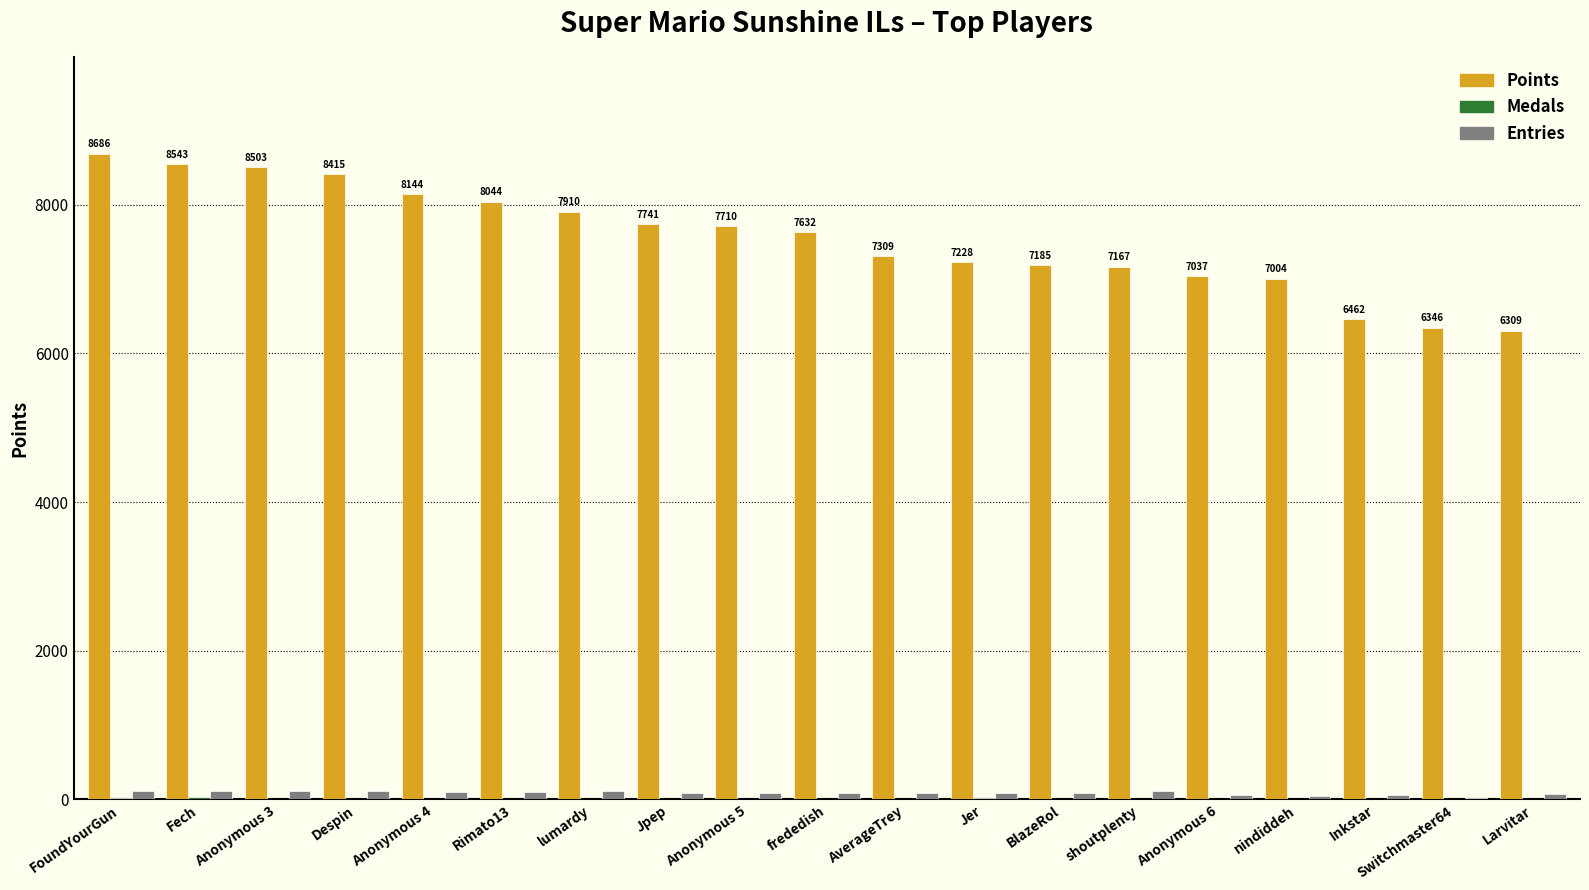

What is the sum of all Entries values?

1680